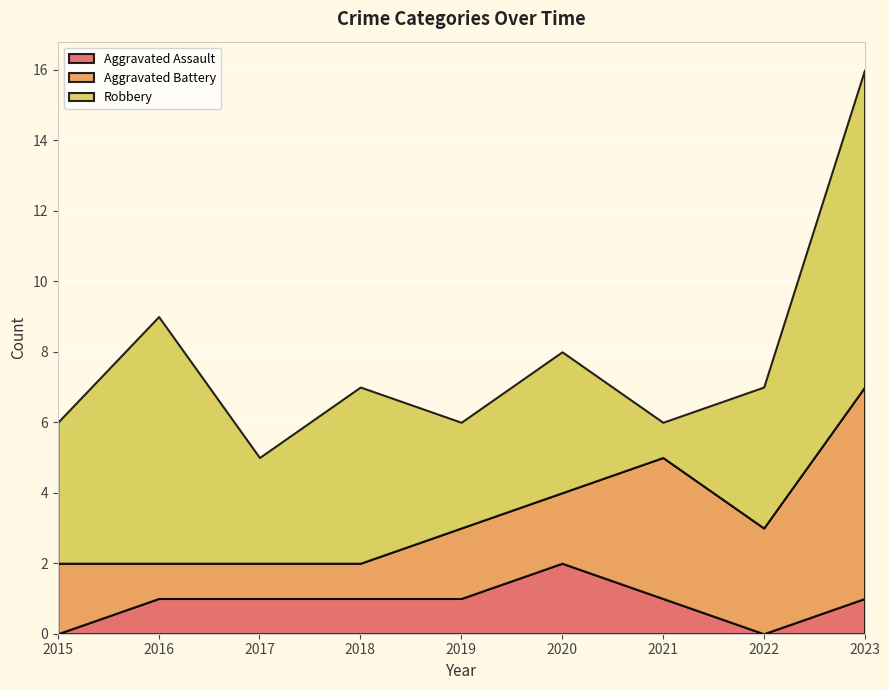

Reading right to left, list all the values displayed in this chart.

Aggravated Assault: 1	0	1	2	1	1	1	1	0
Aggravated Battery: 6	3	4	2	2	1	1	1	2
Robbery: 9	4	1	4	3	5	3	7	4